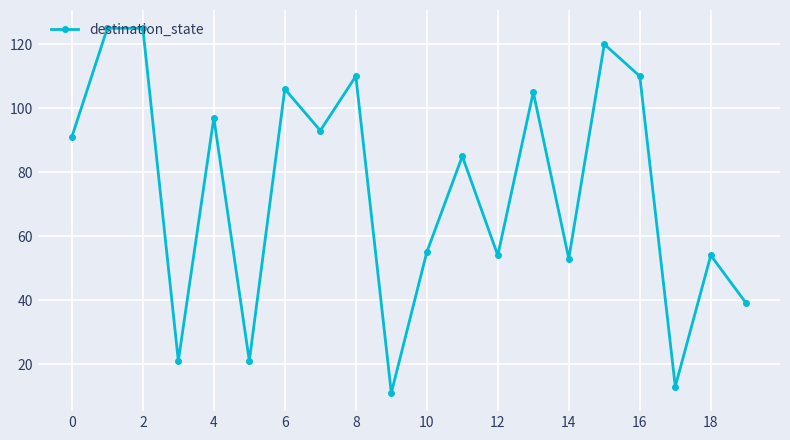

How many distinct data groups are displayed?

1